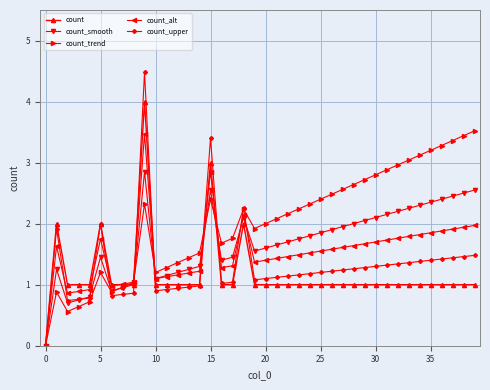

True or false: count_upper has more than 0 interior local peaks.

True